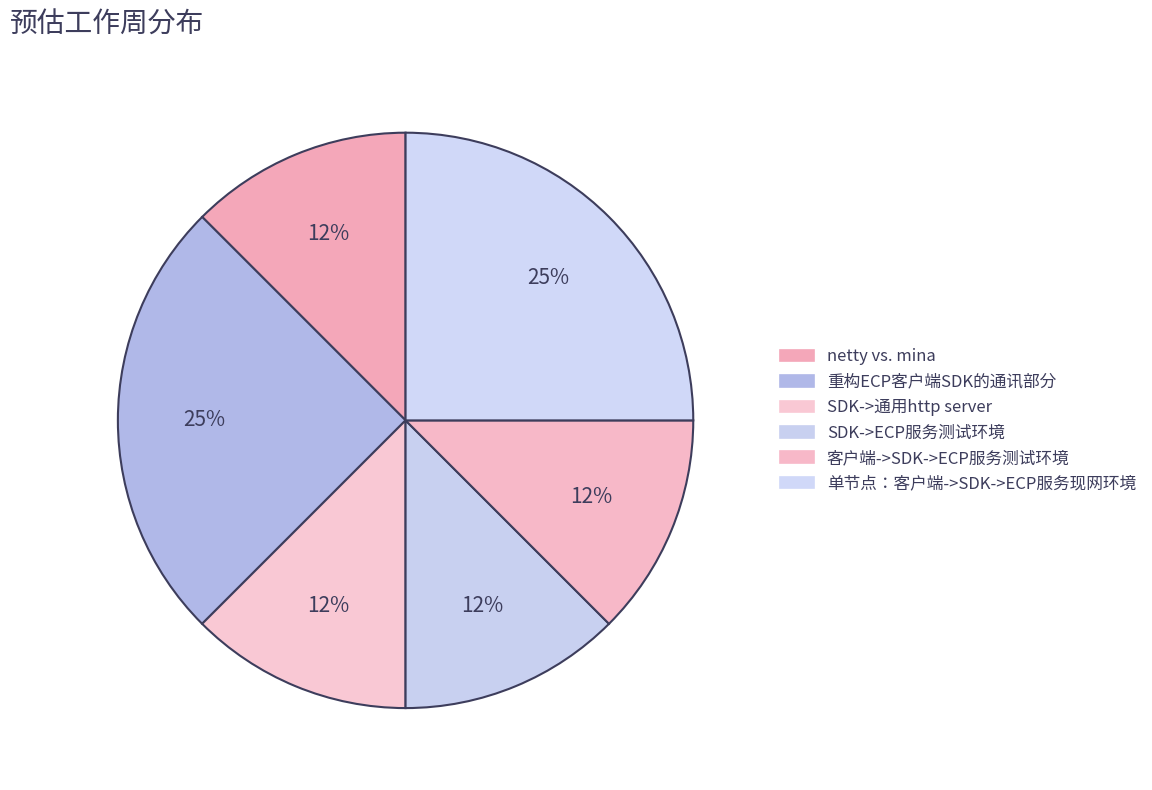

How many segments does this pie chart have?

6